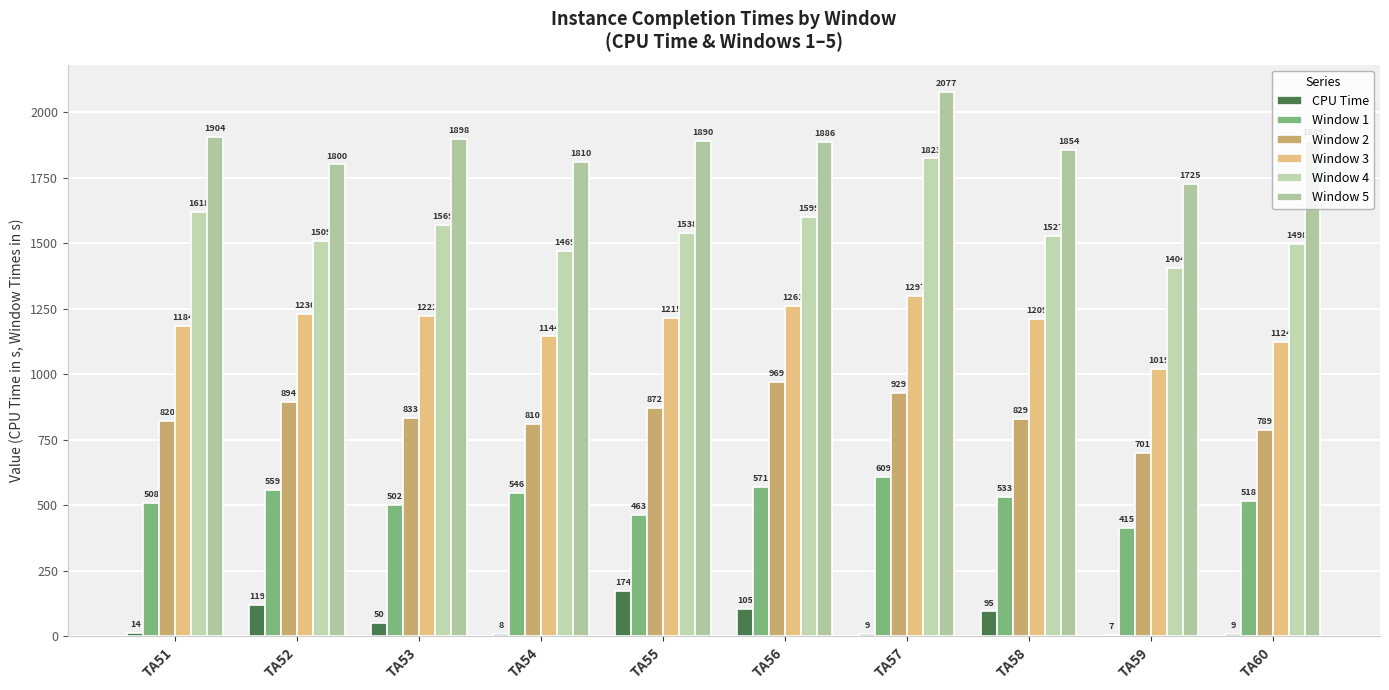

Reading left to right, list all the values displayed in this chart.

CPU Time: TA51=14.2	TA52=119.0	TA53=49.6	TA54=8.1	TA55=174.0	TA56=105.0	TA57=9.0	TA58=95.0	TA59=6.9	TA60=8.6
Window 1: TA51=508.0	TA52=559.0	TA53=502.0	TA54=546.0	TA55=463.0	TA56=571.0	TA57=609.0	TA58=533.0	TA59=415.0	TA60=518.0
Window 2: TA51=820.0	TA52=894.0	TA53=833.0	TA54=810.0	TA55=872.0	TA56=969.0	TA57=929.0	TA58=829.0	TA59=701.0	TA60=789.0
Window 3: TA51=1184.0	TA52=1230.0	TA53=1222.0	TA54=1144.0	TA55=1215.0	TA56=1261.0	TA57=1297.0	TA58=1209.0	TA59=1019.0	TA60=1124.0
Window 4: TA51=1618.0	TA52=1509.0	TA53=1569.0	TA54=1469.0	TA55=1538.0	TA56=1599.0	TA57=1823.0	TA58=1527.0	TA59=1404.0	TA60=1498.0
Window 5: TA51=1904.0	TA52=1800.0	TA53=1898.0	TA54=1810.0	TA55=1890.0	TA56=1886.0	TA57=2077.0	TA58=1854.0	TA59=1725.0	TA60=1889.0